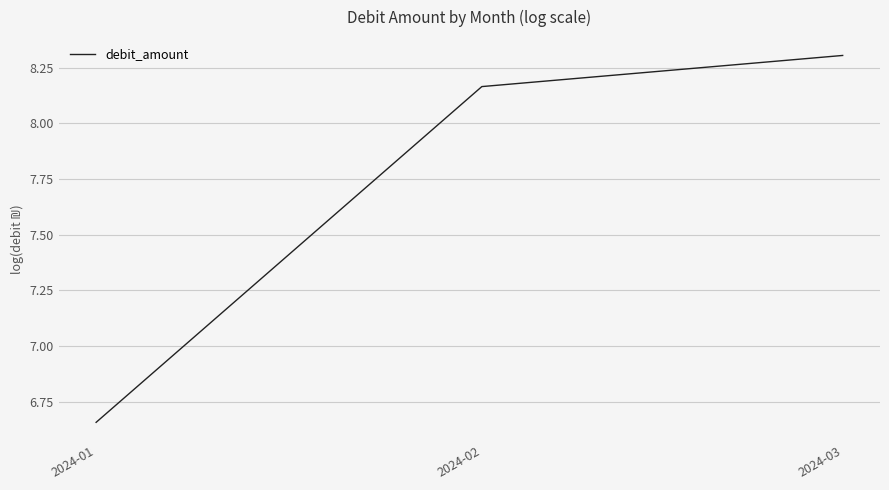

Where does the data first go above 8?

2024-02